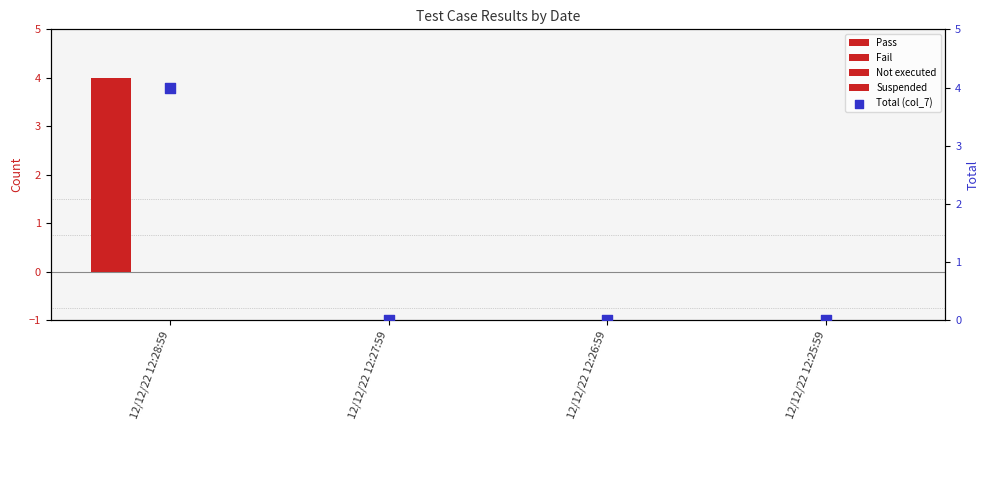

At how many categories does at least one series exceed 3?

1